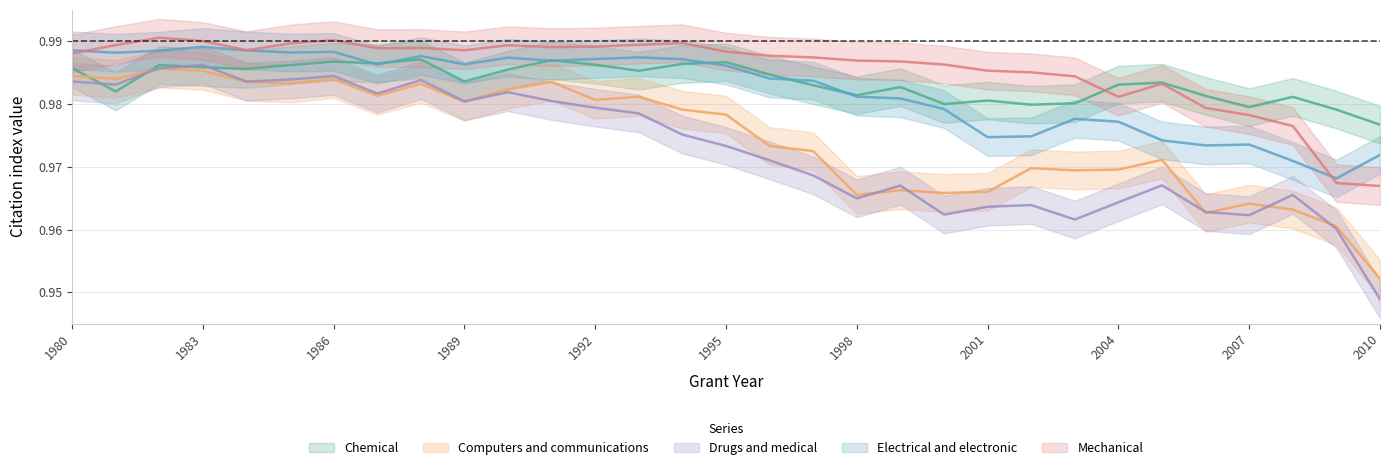

How many distinct data groups are displayed?

5